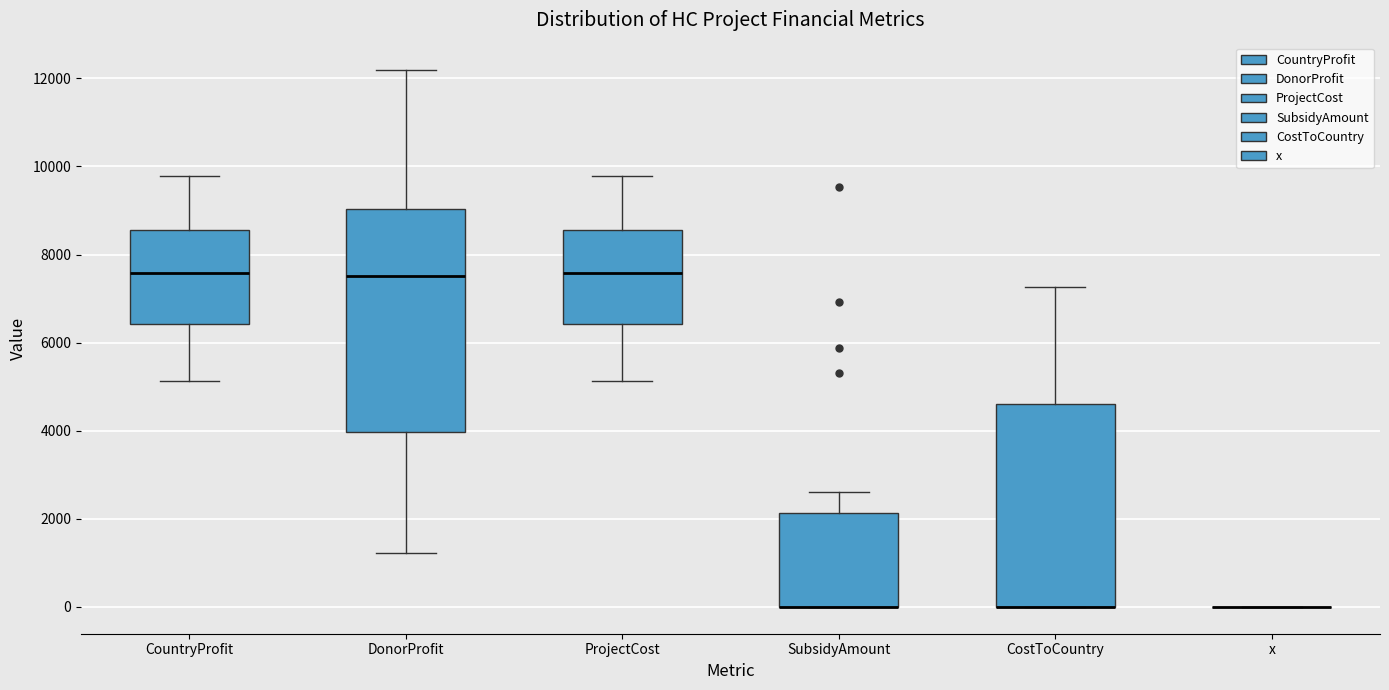

Reading left to right, read every box against the y-axis: the position of its median line, the range the box covers, and the ends of its whiskers. The values are not printed on the chart, so give them approximately, as read against the axis.

CountryProfit: median 7600, box 6400 to 8600, whiskers 5200 to 9800
DonorProfit: median 7600, box 4000 to 9000, whiskers 1200 to 12200
ProjectCost: median 7600, box 6400 to 8600, whiskers 5200 to 9800
SubsidyAmount: median 0 (drawn on the box's lower edge), box 0 to 2200, whiskers 0 to 2600
CostToCountry: median 0 (drawn on the box's lower edge), box 0 to 4600, whiskers 0 to 7200
x: box collapsed to a line at 0, whiskers 0 to 0